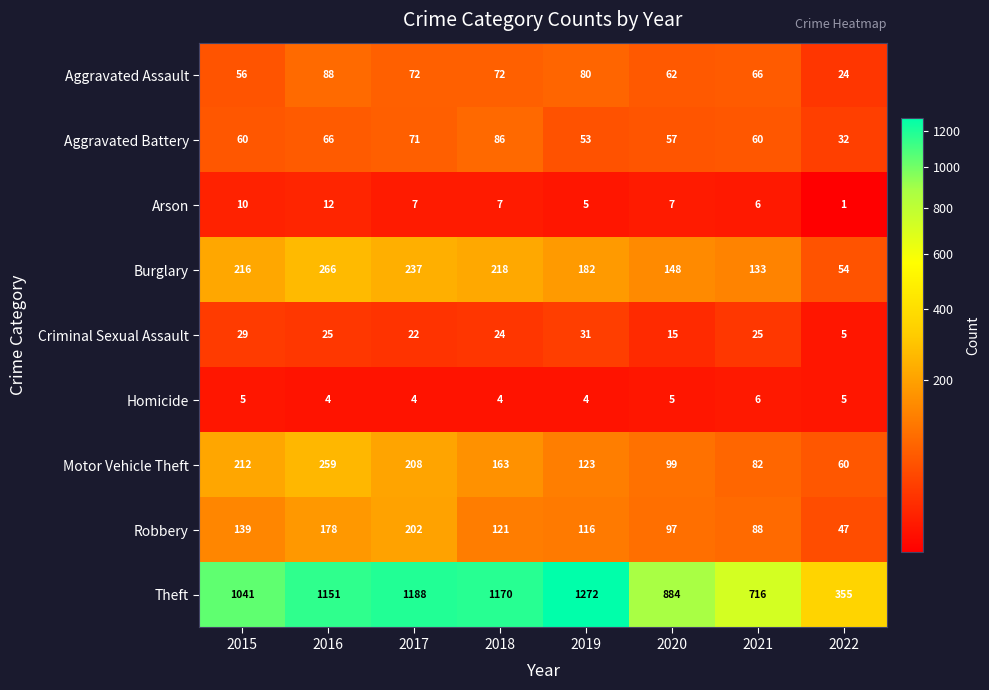

Rank the series at 2020 from highest to lowest value.

Theft, Burglary, Motor Vehicle Theft, Robbery, Aggravated Assault, Aggravated Battery, Criminal Sexual Assault, Arson, Homicide